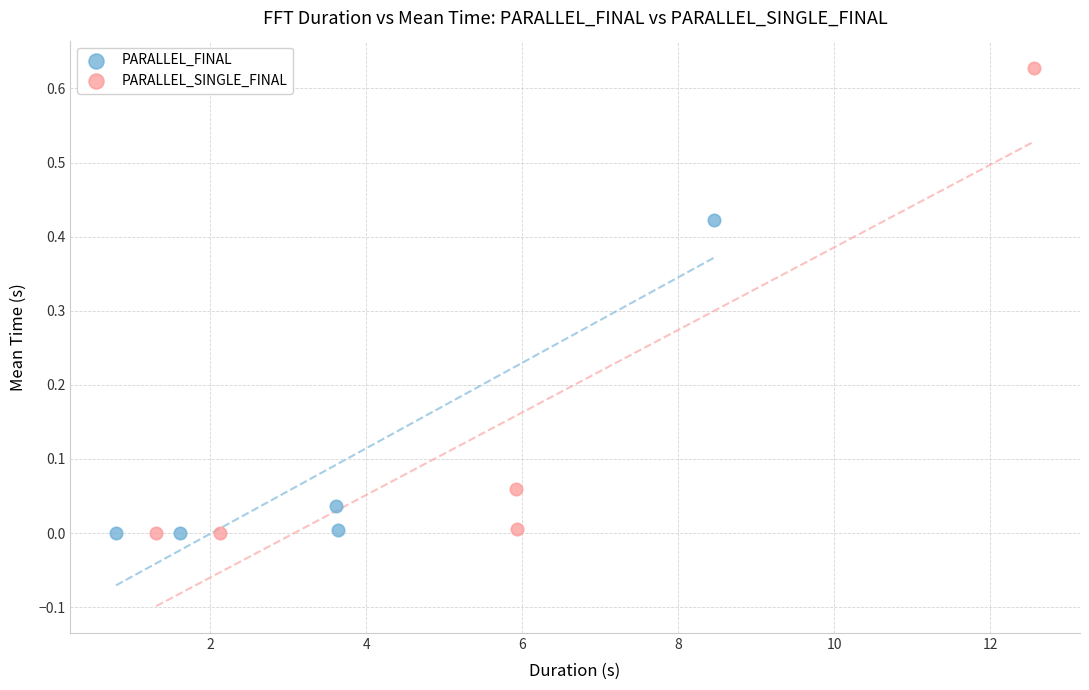

Which series contains the highest Y value?

PARALLEL_SINGLE_FINAL